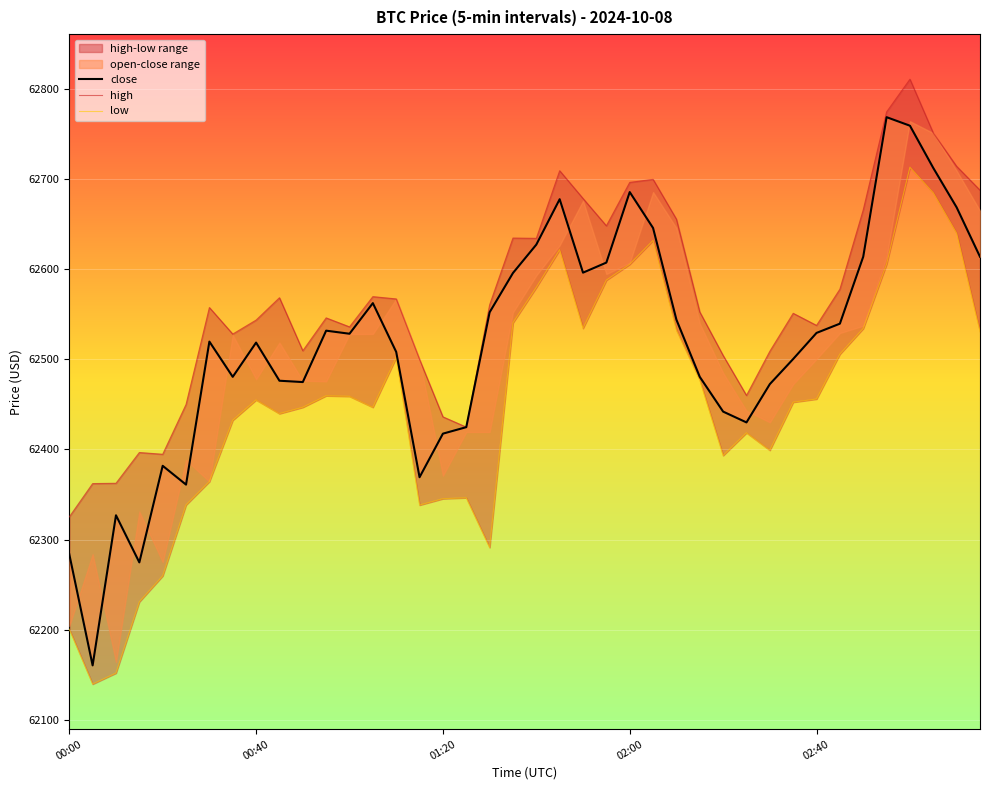

What is the difference between the second highest and second lowest values in the close series?

485.0